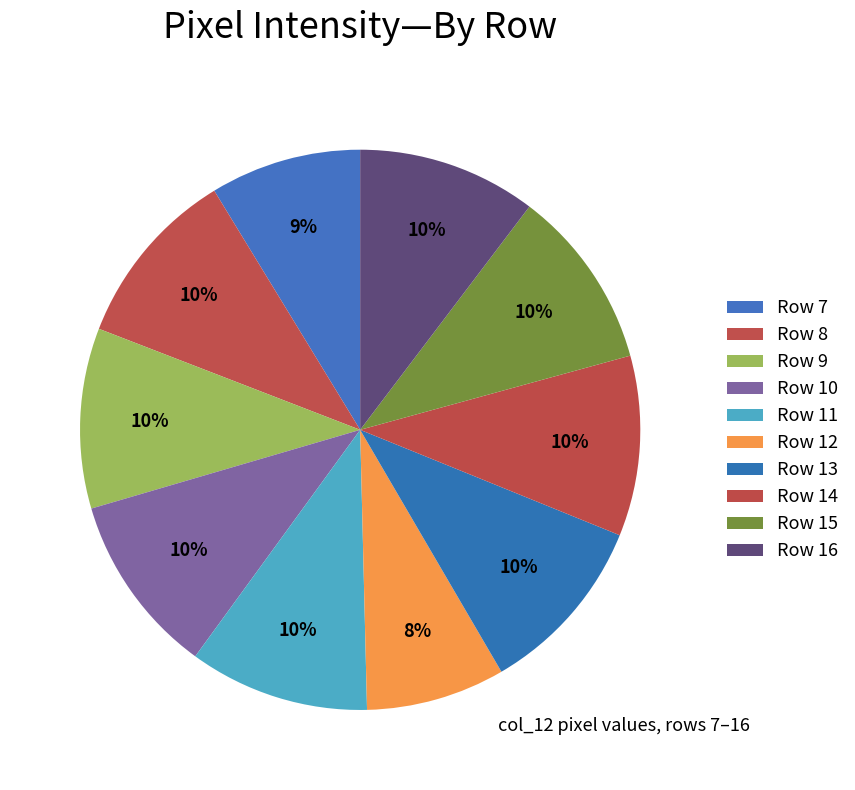

Count the number of slices in the pie.

10